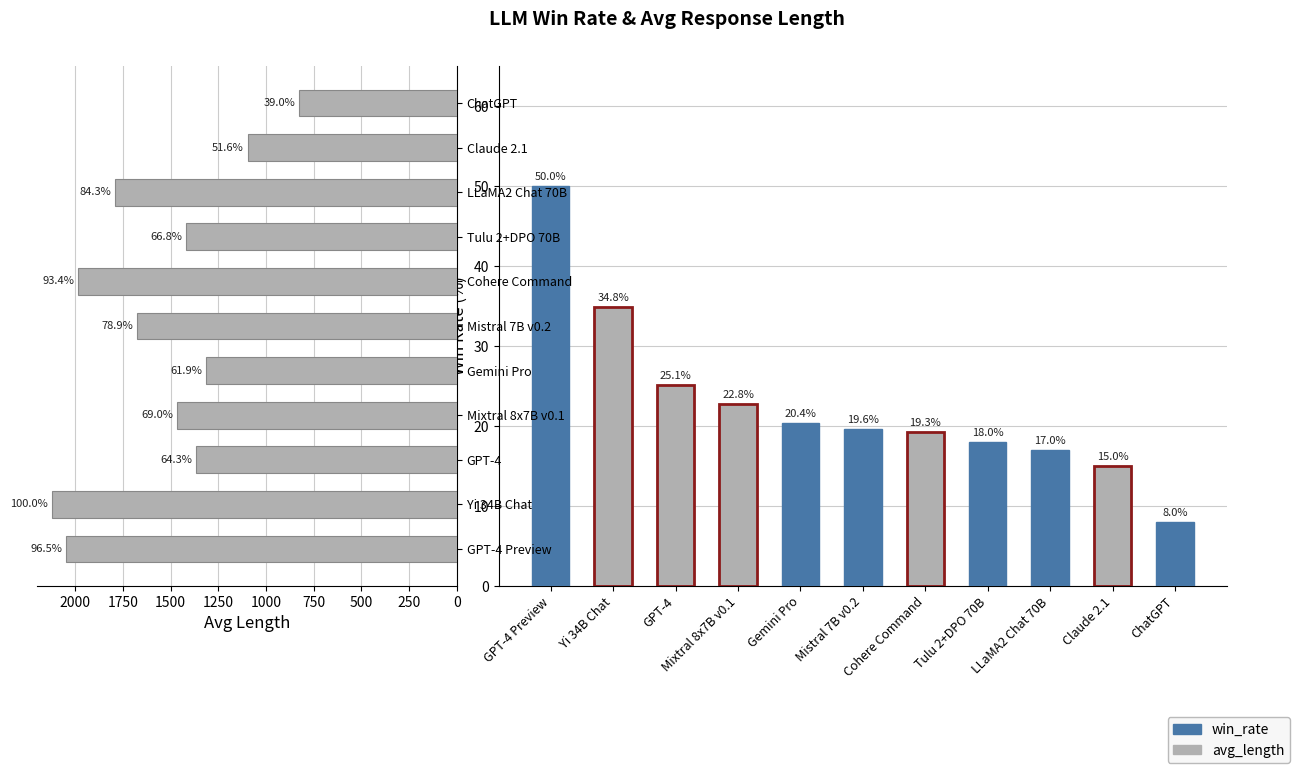

Reading left to right, extract all data points from this chart.

win_rate: GPT-4 Preview=50.0	Yi 34B Chat=34.8	GPT-4=25.1	Mixtral 8x7B v0.1=22.8	Gemini Pro=20.4	Mistral 7B v0.2=19.6	Cohere Command=19.3	Tulu 2+DPO 70B=18.0	LLaMA2 Chat 70B=17.0	Claude 2.1=15.0	ChatGPT=8.0
avg_length: GPT-4 Preview=2049.0	Yi 34B Chat=2123.0	GPT-4=1365.0	Mixtral 8x7B v0.1=1465.0	Gemini Pro=1315.0	Mistral 7B v0.2=1676.0	Cohere Command=1983.0	Tulu 2+DPO 70B=1418.0	LLaMA2 Chat 70B=1790.0	Claude 2.1=1096.0	ChatGPT=827.0